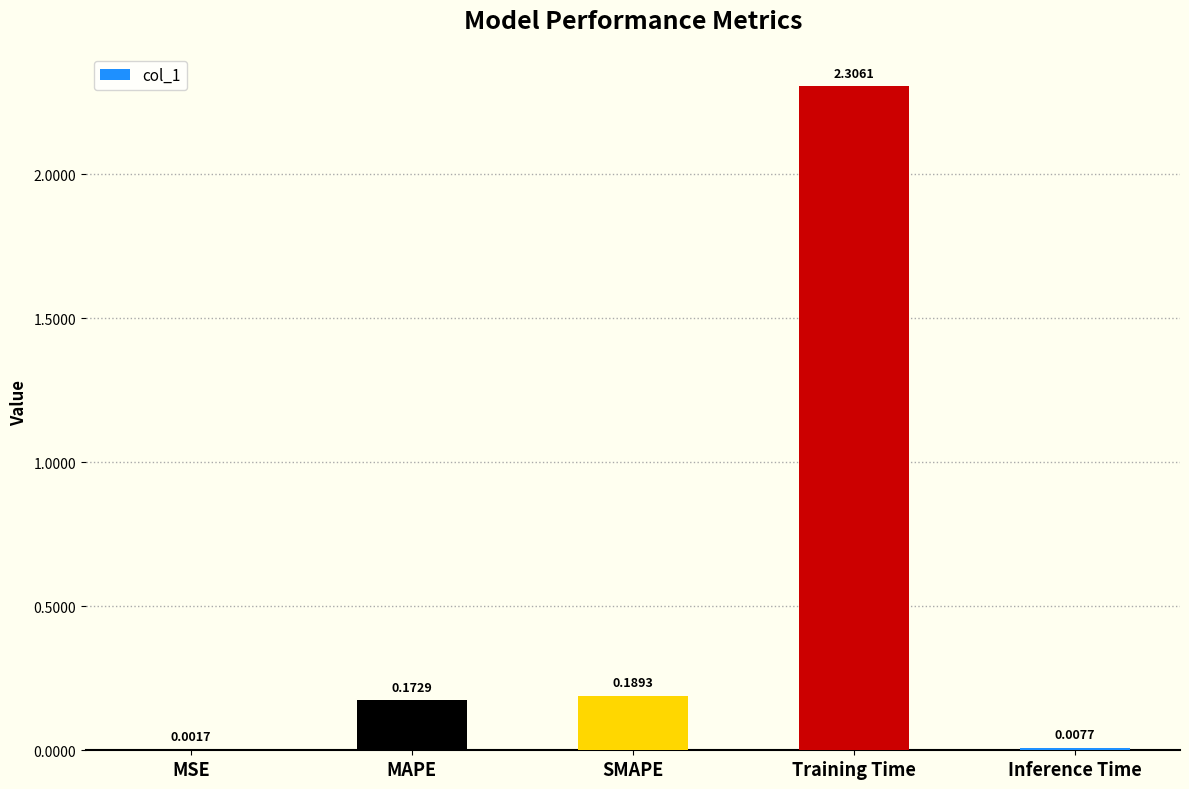

What is the change in value from MSE to MAPE?

+0.2